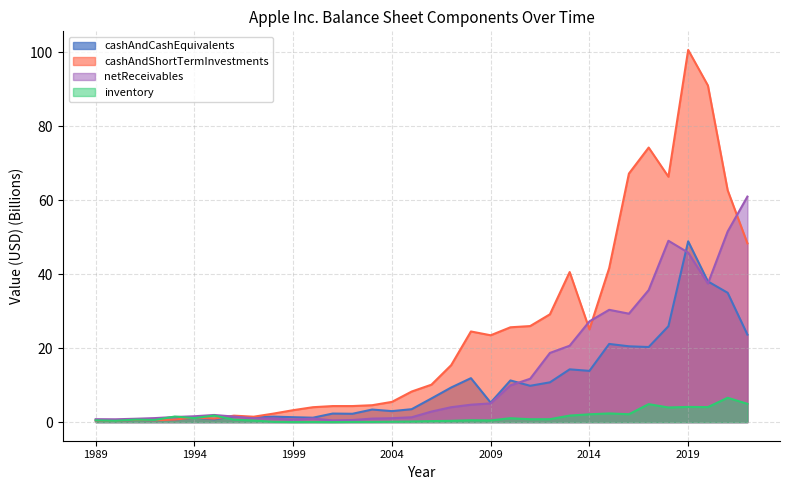

At which label is inventory closest to 3?

2015